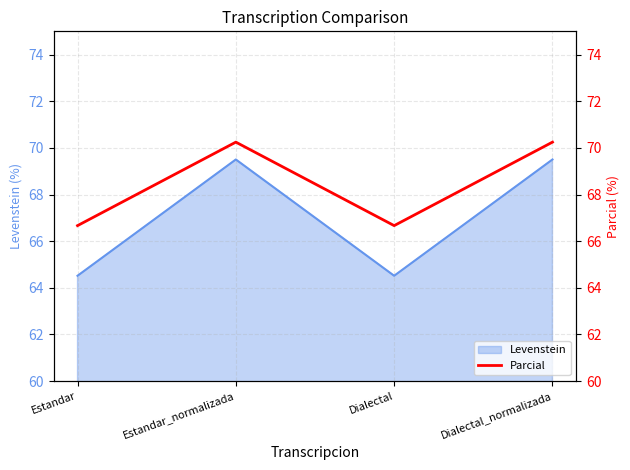

The Levenstein series shows 64.5 at Dialectal. True or false?

True